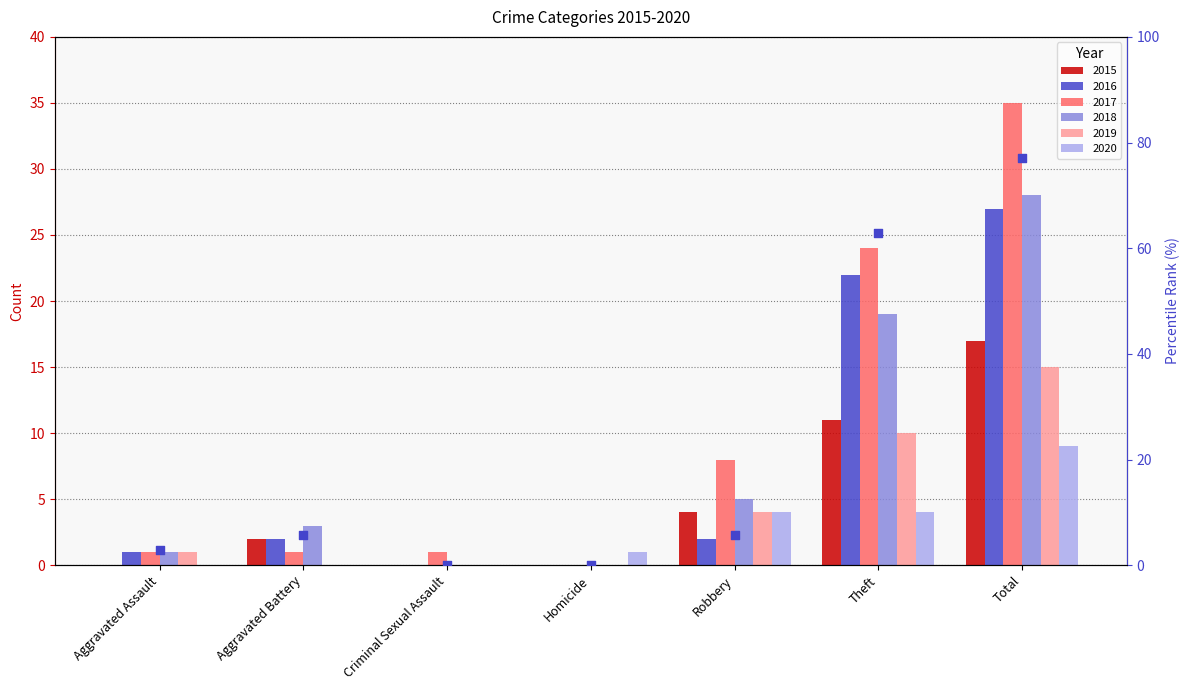

Is the value of 2019 at Criminal Sexual Assault greater than the value of 2017 at Theft?

No